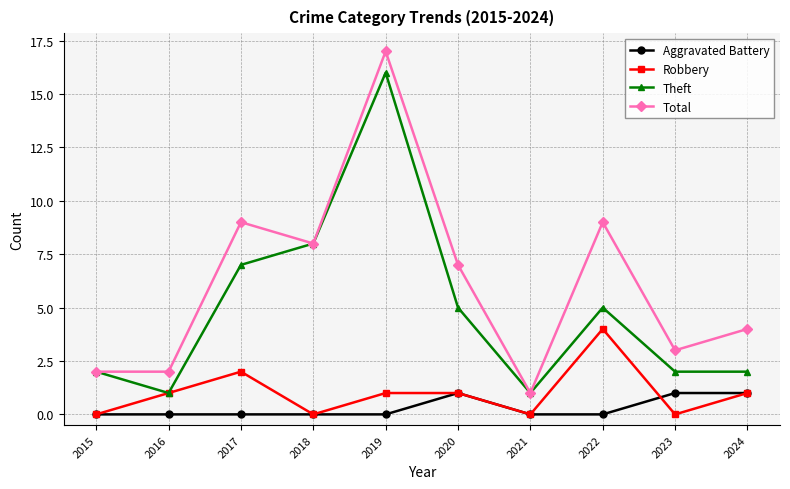

At which category is the sum across all series the highest?

2019